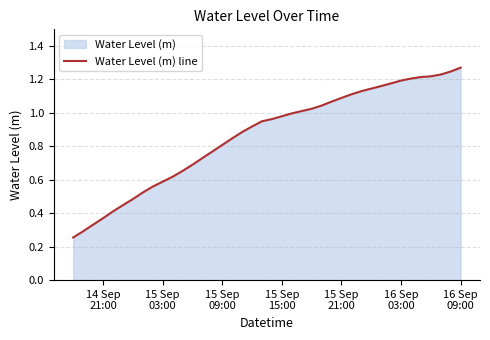

Reading left to right, list all the values displayed in this chart.

0.3	0.3	0.3	0.4	0.4	0.4	0.5	0.5	0.6	0.6	0.6	0.7	0.7	0.7	0.8	0.8	0.8	0.9	0.9	0.9	1.0	1.0	1.0	1.0	1.0	1.0	1.1	1.1	1.1	1.1	1.1	1.2	1.2	1.2	1.2	1.2	1.2	1.2	1.2	1.3